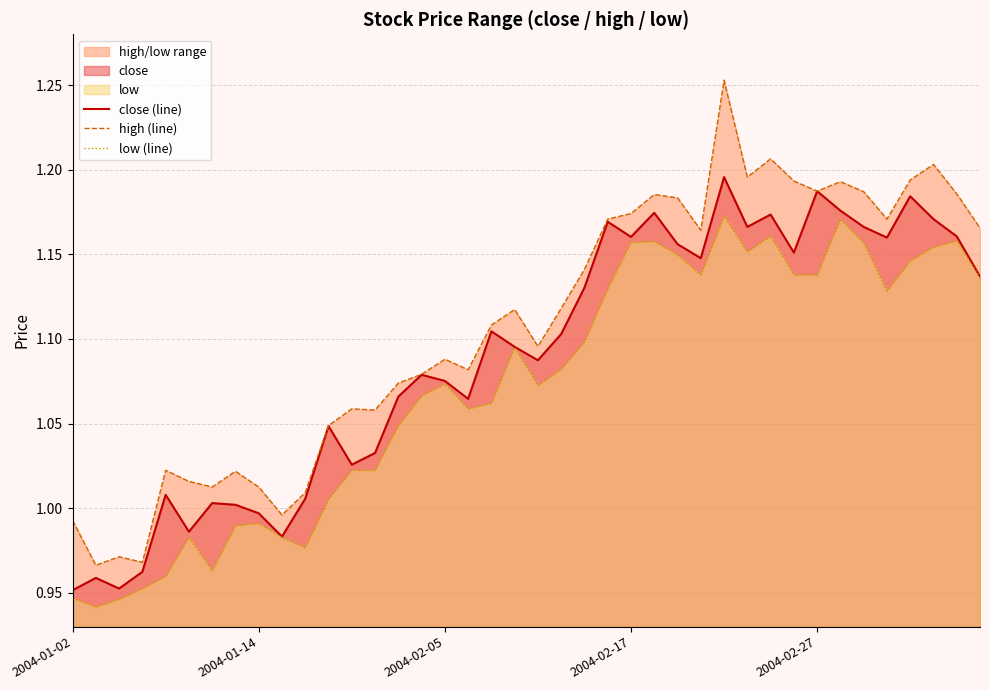

List the series in order of their peak value, highest first.

high (line), close (line), low (line)